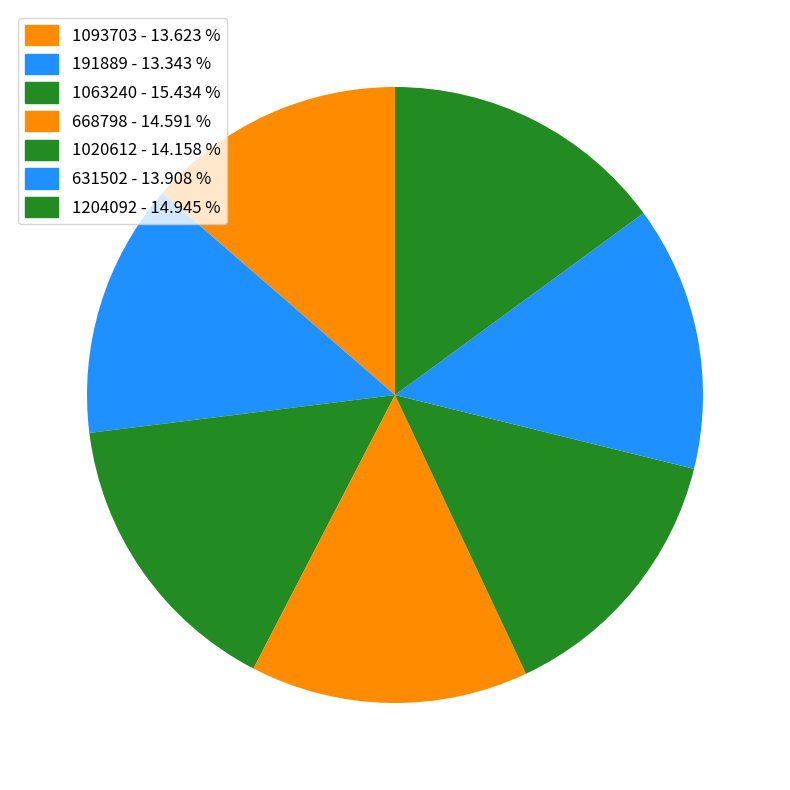

Count the number of slices in the pie.

7